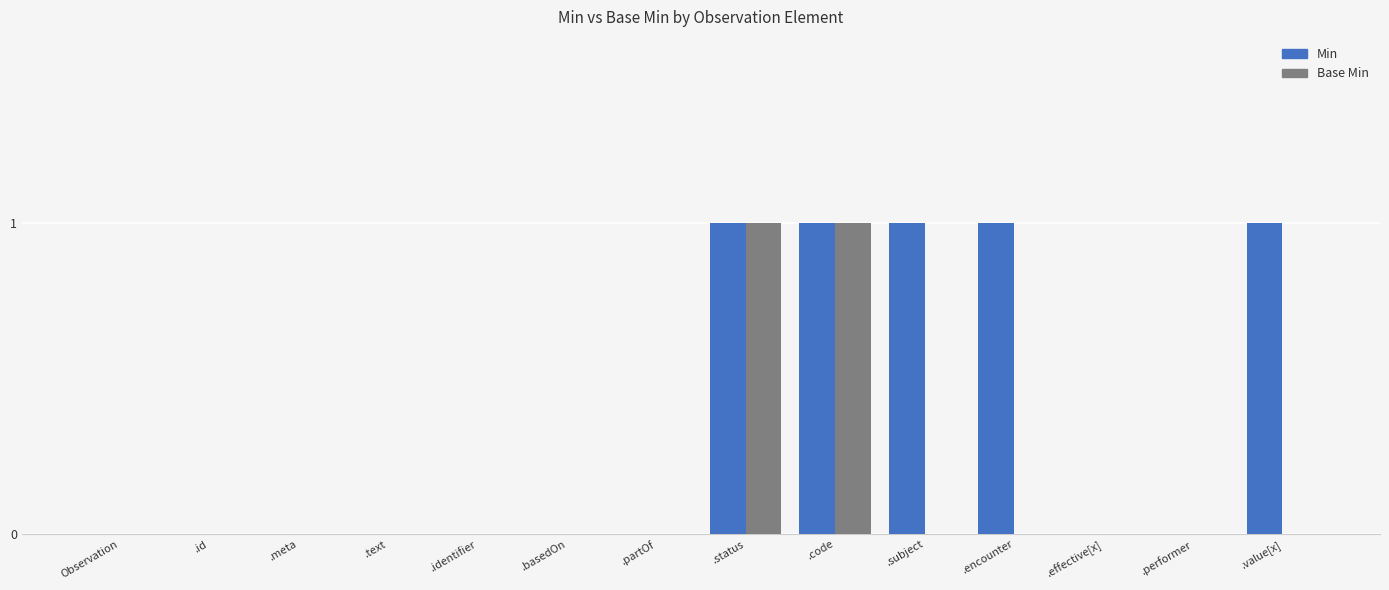

Are the bars grouped side by side (vs. stacked)?

Yes